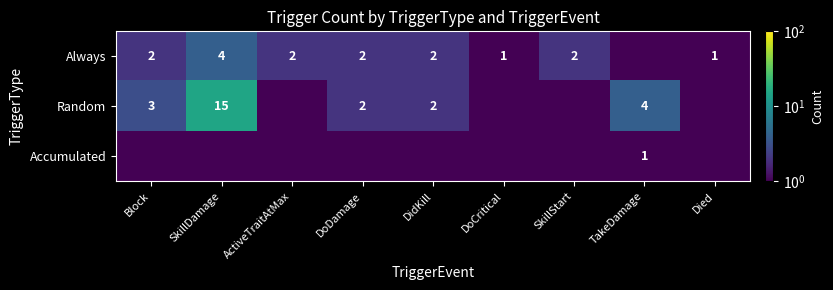

The value of Always at Block is 2.0. True or false?

True